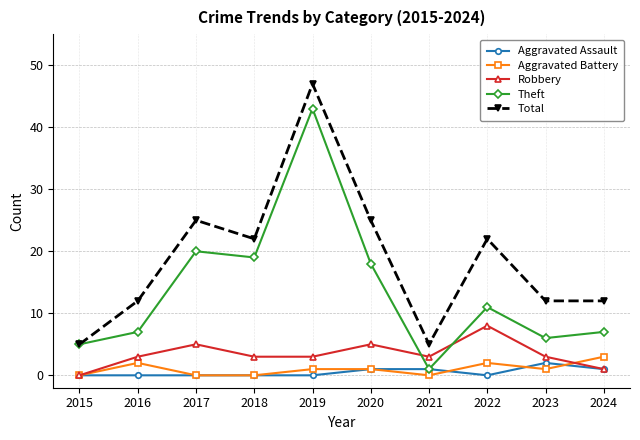

Which series changed the most between 2021 and 2024?

Total